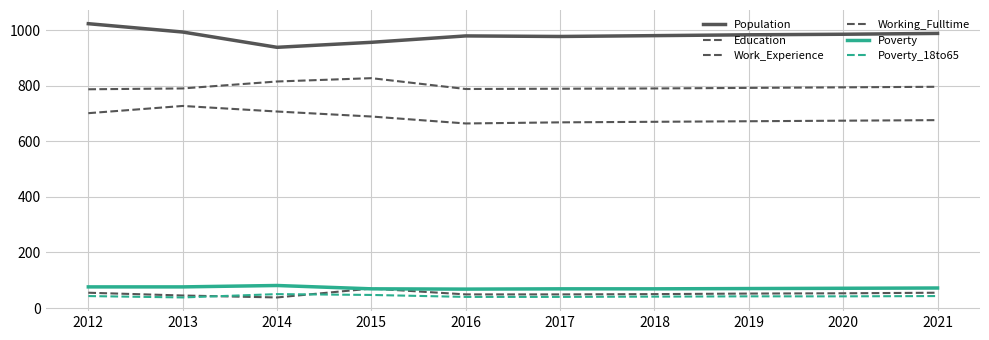

What is the average value of the Poverty_18to65 series?

43